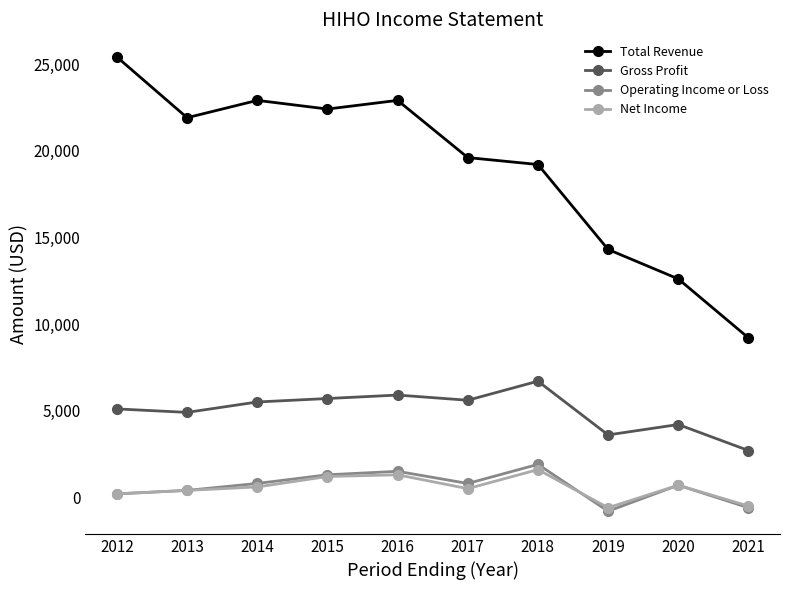

True or false: Total Revenue and Operating Income or Loss intersect in this chart.

False